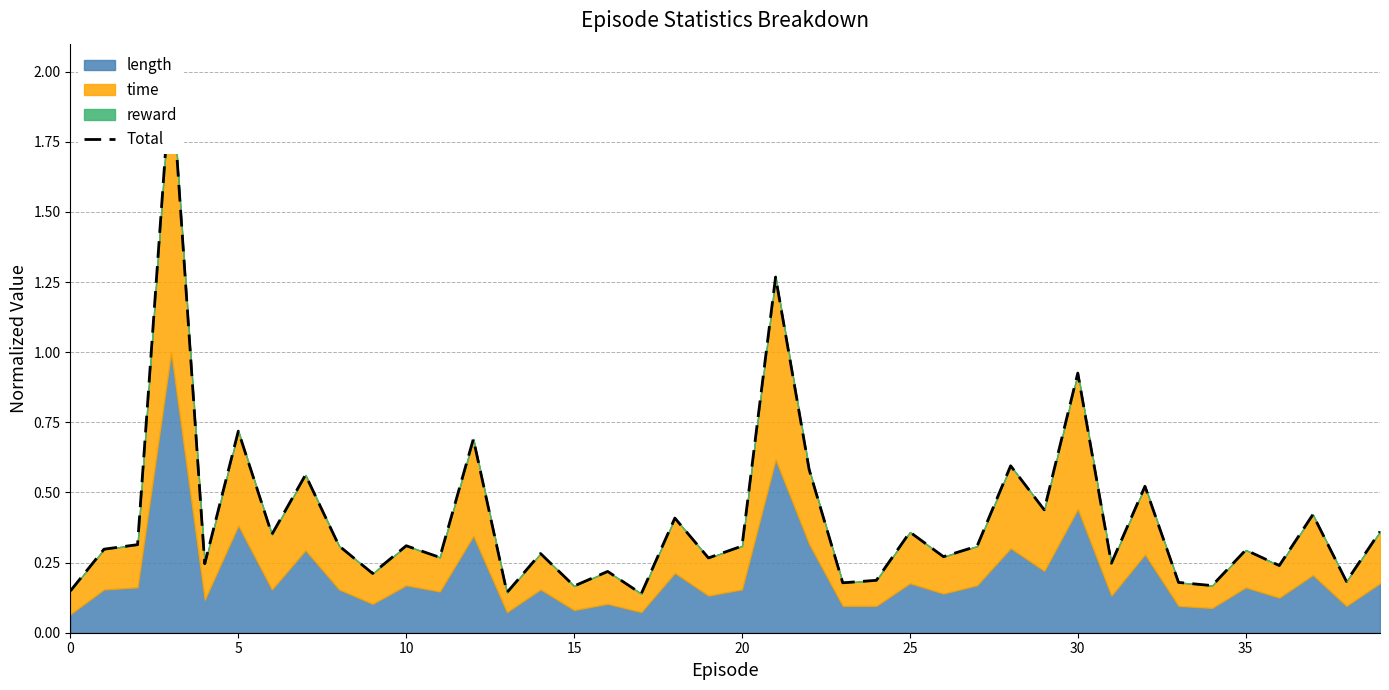

Is it true that the value at 33 is 0.2?

True